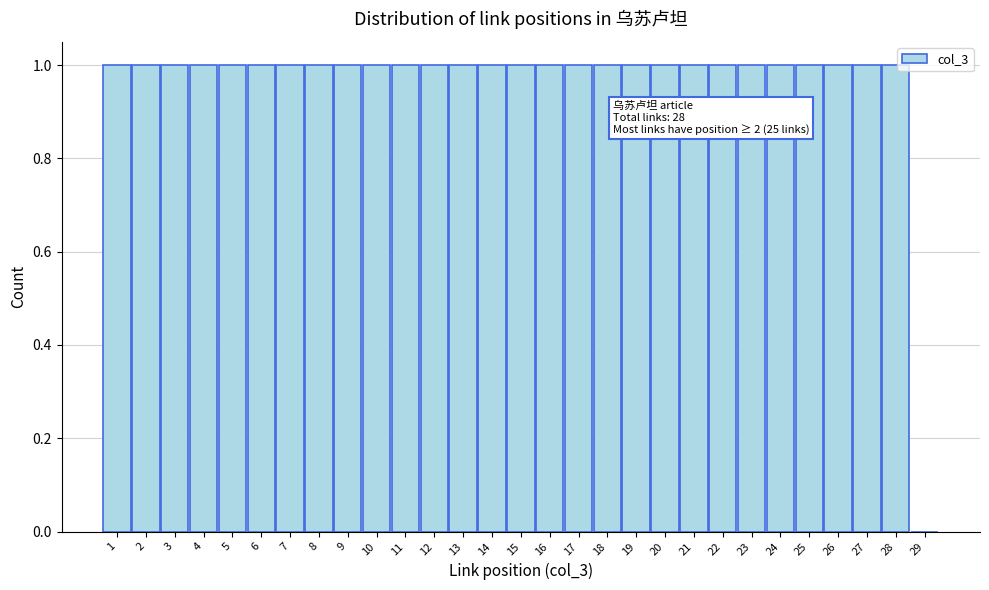

Reading left to right, extract all data points from this chart.

1=1	2=1	3=1	4=1	5=1	6=1	7=1	8=1	9=1	10=1	11=1	12=1	13=1	14=1	15=1	16=1	17=1	18=1	19=1	20=1	21=1	22=1	23=1	24=1	25=1	26=1	27=1	28=1	29=0